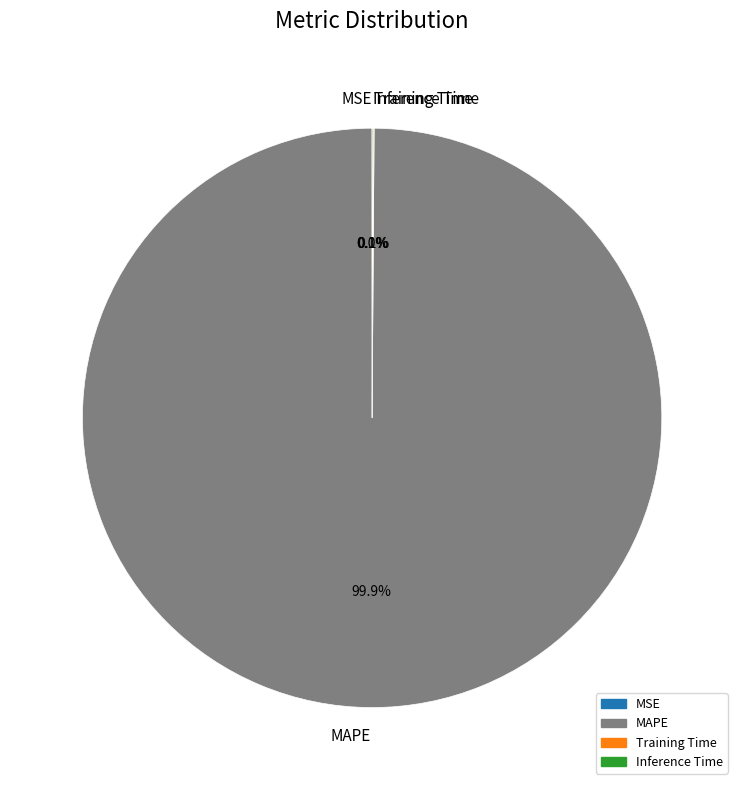

To the nearest percent, what is the average slice percentage?

25%